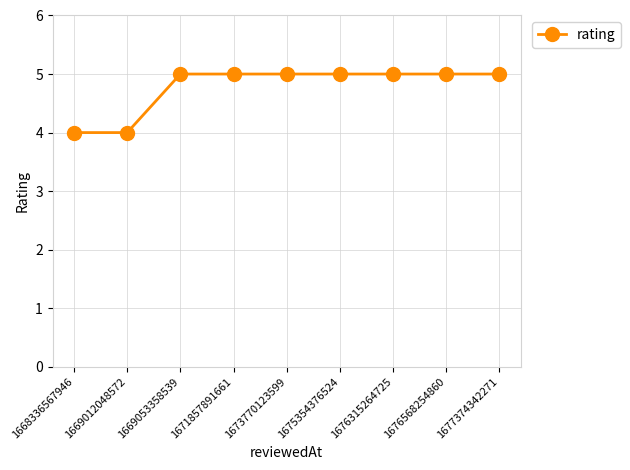

How many lines are shown in the chart?

1